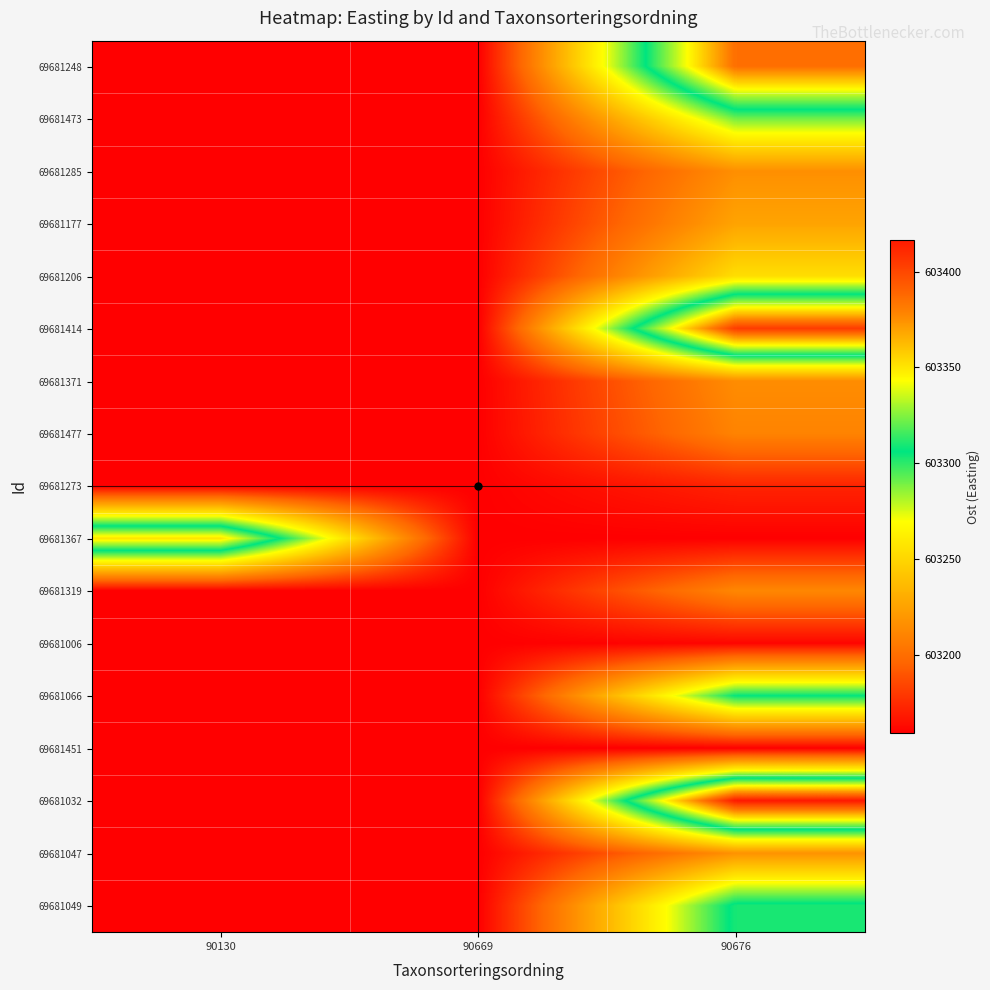

Reading left to right, extract all data points from this chart.

69681248: 90130=603159.0	90669=603159.0	90676=603385.8
69681473: 90130=603159.0	90669=603159.0	90676=603289.8
69681285: 90130=603159.0	90669=603159.0	90676=603216.0
69681177: 90130=603159.0	90669=603159.0	90676=603225.8
69681206: 90130=603159.0	90669=603159.0	90676=603253.8
69681414: 90130=603159.0	90669=603159.0	90676=603404.2
69681371: 90130=603159.0	90669=603159.0	90676=603214.8
69681477: 90130=603159.0	90669=603159.0	90676=603210.2
69681273: 90130=603159.0	90669=603159.0	90676=603172.0
69681367: 90130=603350.9	90669=603159.0	90676=603159.0
69681319: 90130=603159.0	90669=603159.0	90676=603211.9
69681006: 90130=603159.0	90669=603159.0	90676=603161.2
69681066: 90130=603159.0	90669=603159.0	90676=603305.9
69681451: 90130=603159.0	90669=603159.0	90676=603159.0
69681032: 90130=603159.0	90669=603159.0	90676=603416.8
69681047: 90130=603159.0	90669=603159.0	90676=603217.2
69681049: 90130=603159.0	90669=603159.0	90676=603309.9